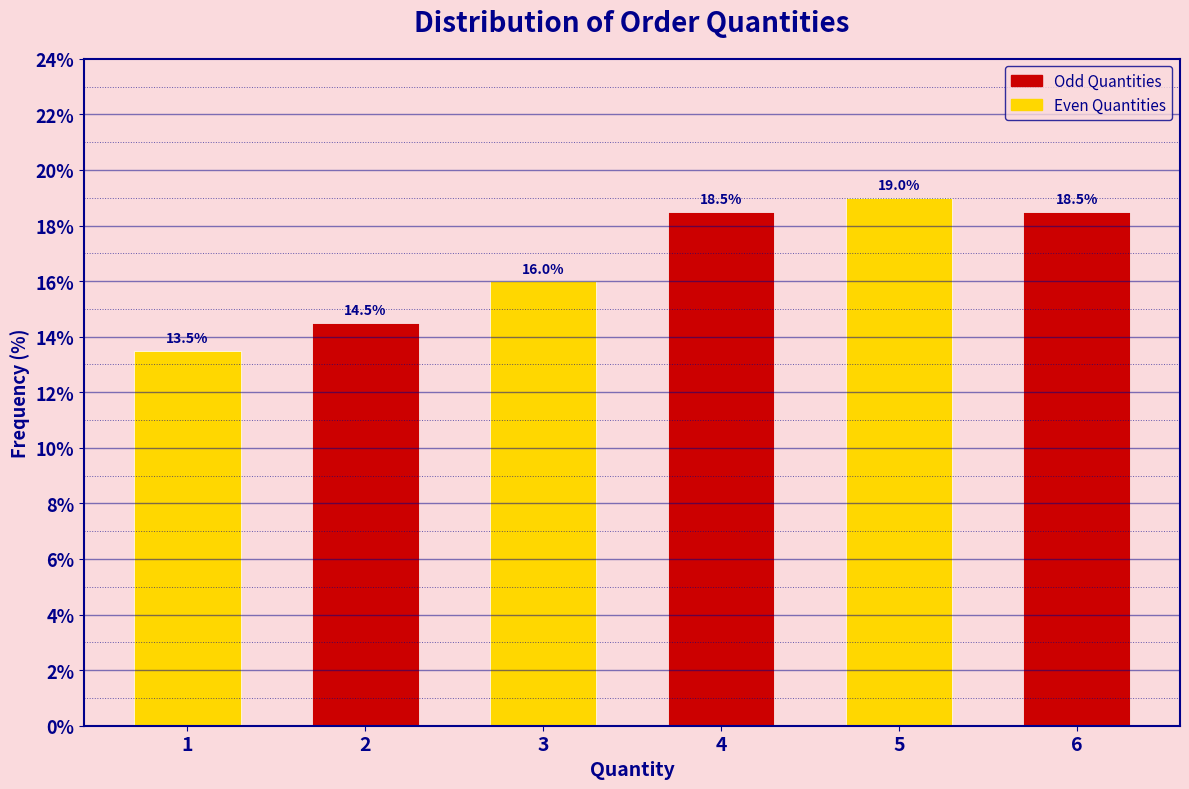

Reading left to right, transcribe this chart: for each bar, give the range it covers on the x-axis and its height.

0.5 to 1.5: 13.5
1.5 to 2.5: 14.5
2.5 to 3.5: 16.0
3.5 to 4.5: 18.5
4.5 to 5.5: 19.0
5.5 to 6.5: 18.5